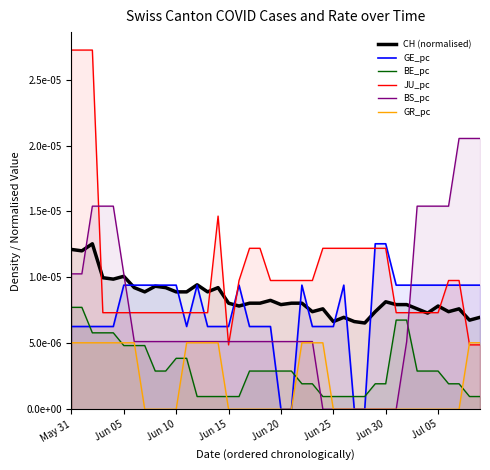

How many lines are shown in the chart?

6